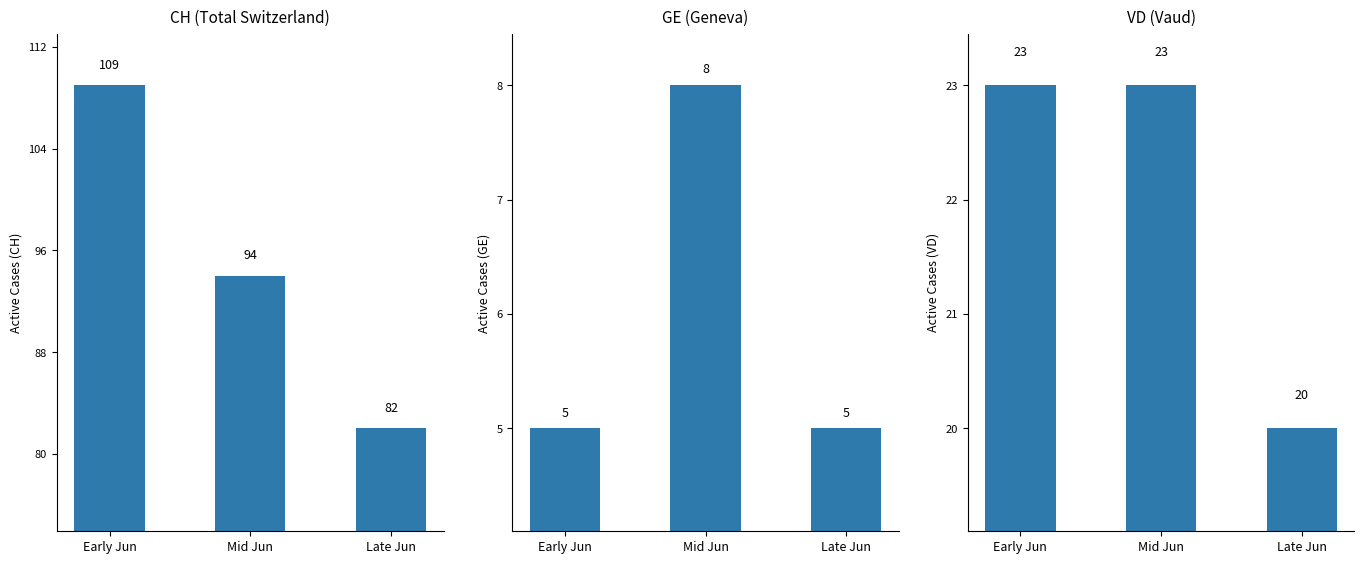

Does the chart contain stacked bars?

No